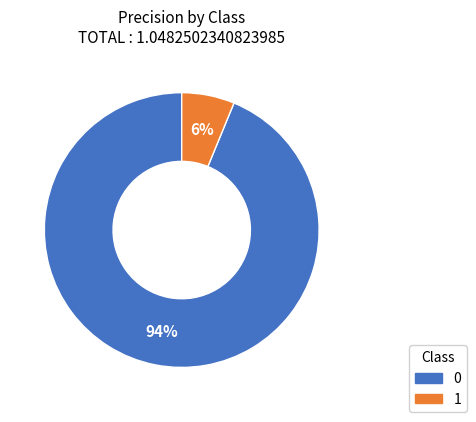

To the nearest percent, what is the difference between the largest and smallest slice percentages?

88%